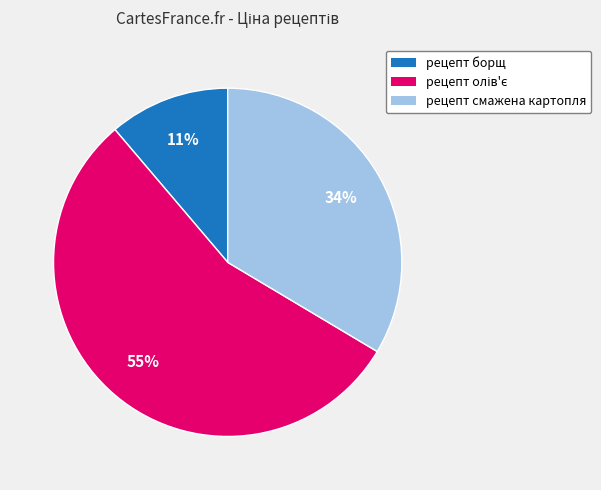

Which slice is the smallest?

рецепт борщ